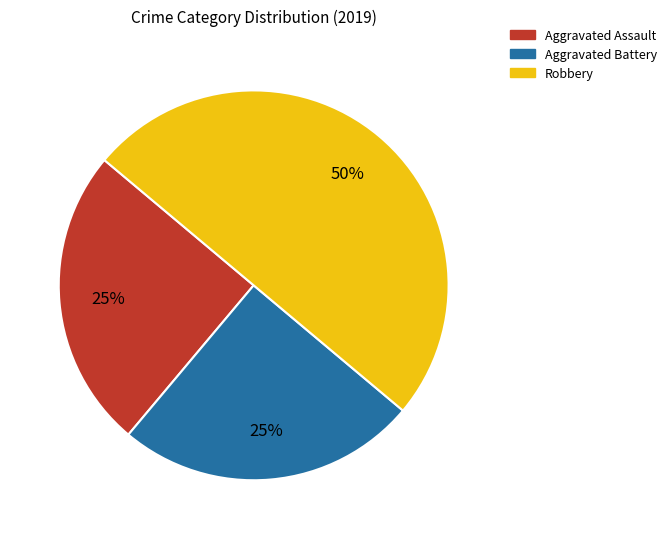

True or false: Aggravated Battery accounts for 10% of the total.

False